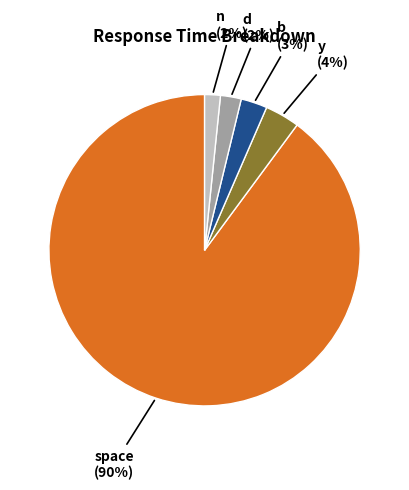

How many slices are in this pie chart?

5